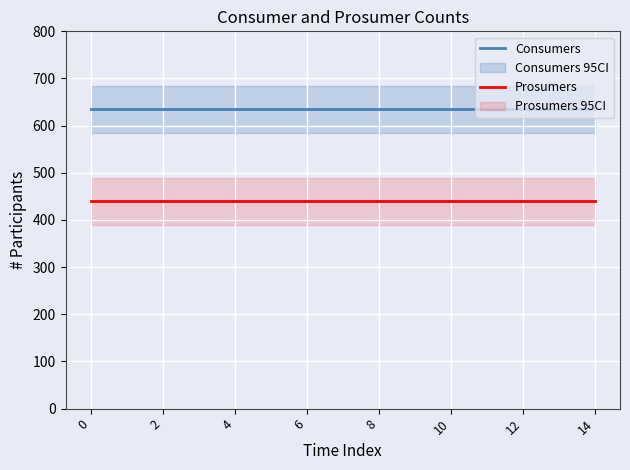

True or false: Prosumers and Consumers intersect in this chart.

False